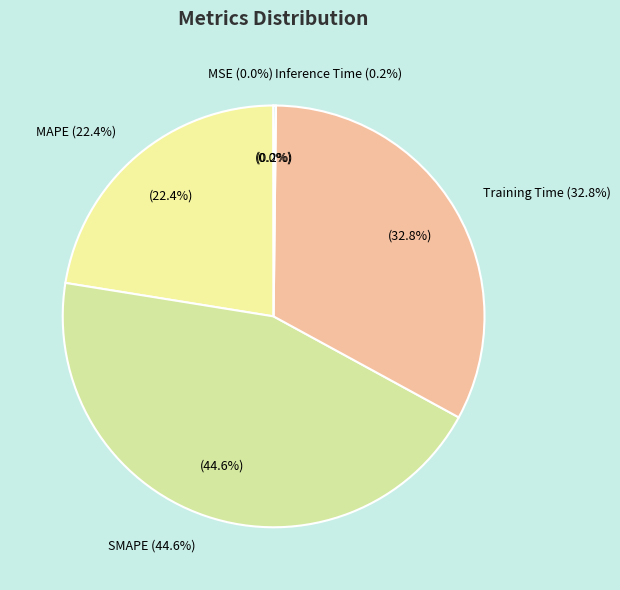

Do SMAPE and Training Time together represent more than half of the pie?

Yes